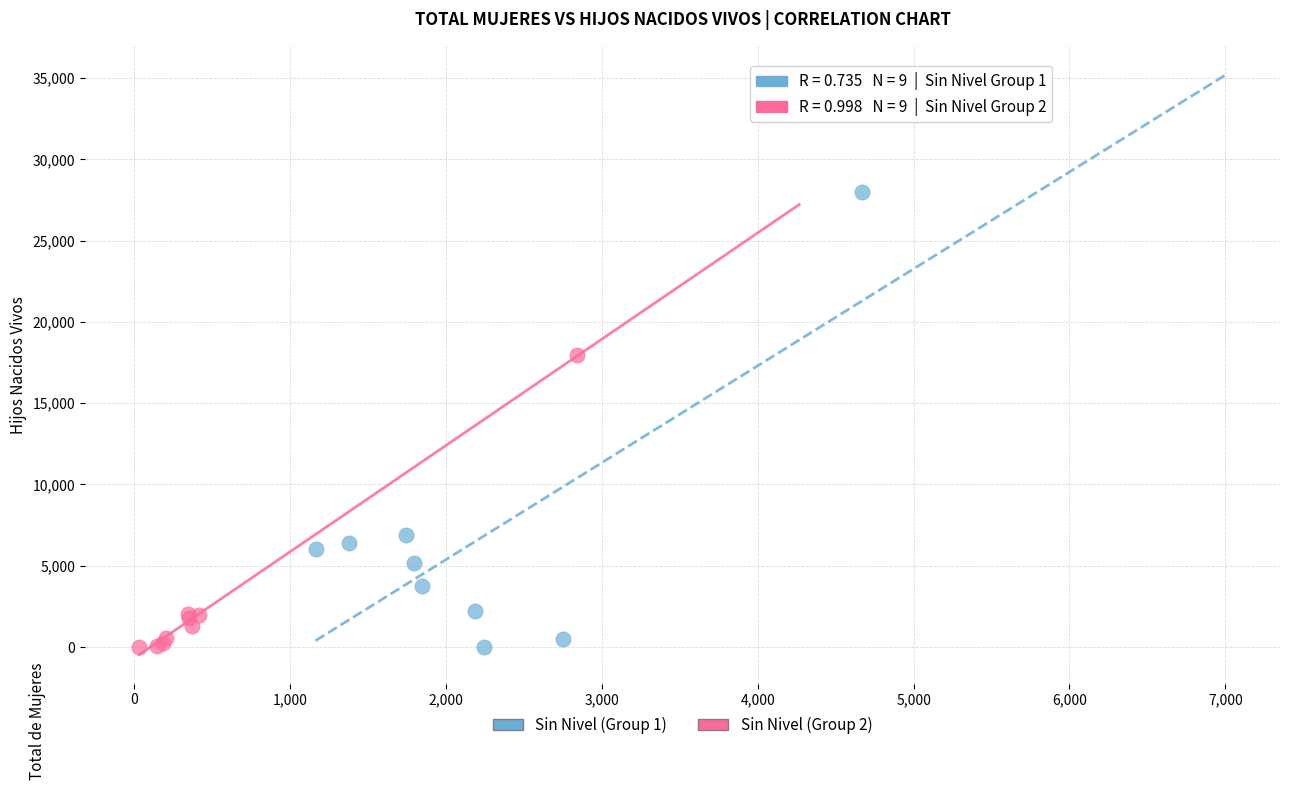

Which series contains the highest Y value?

Sin Nivel (Group 1)